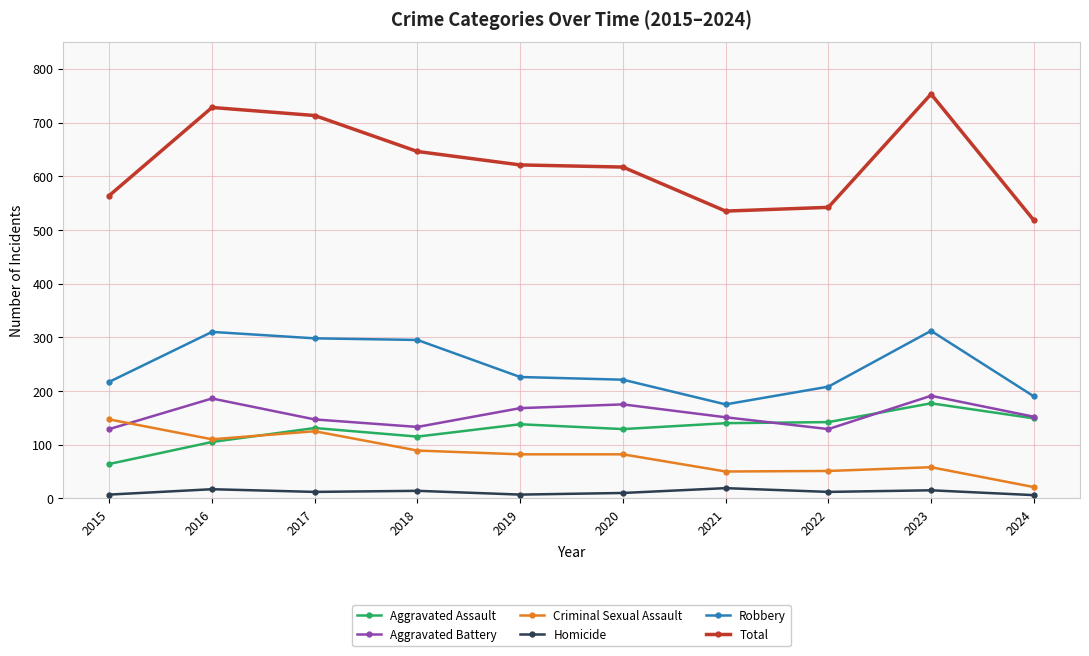

True or false: Aggravated Assault has more than 0 interior local peaks.

True